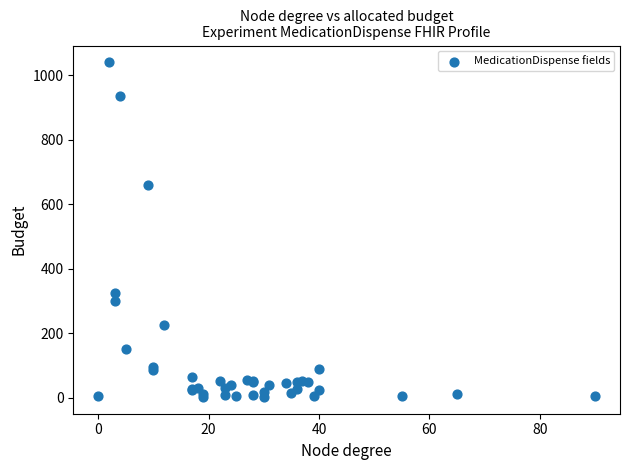

What Y value in the scatter plot is closest to 521?

660